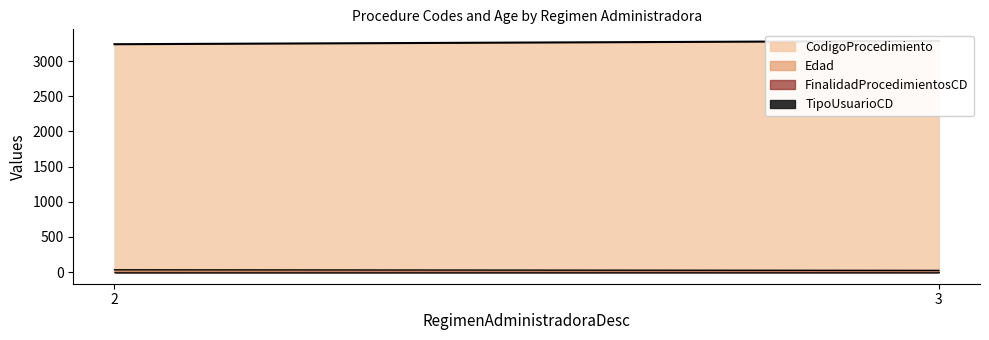

True or false: FinalidadProcedimientosCD and TipoUsuarioCD cross at least once.

False